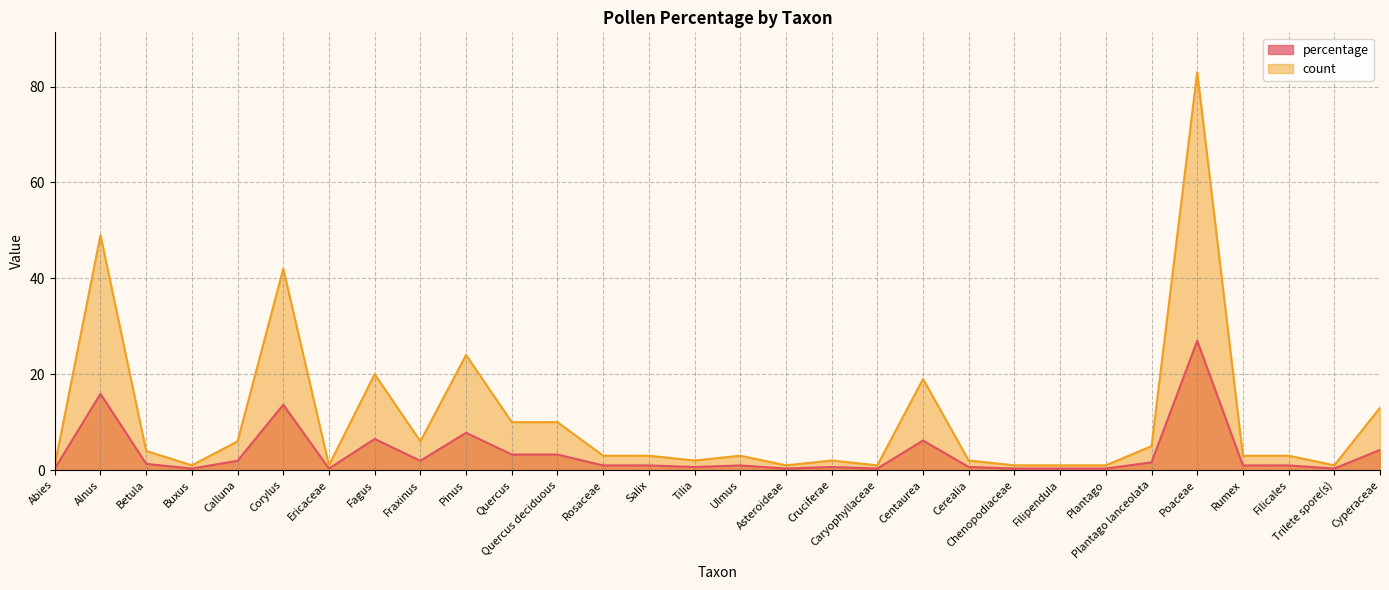

What is the approximate value of count at Buxus?

1.0